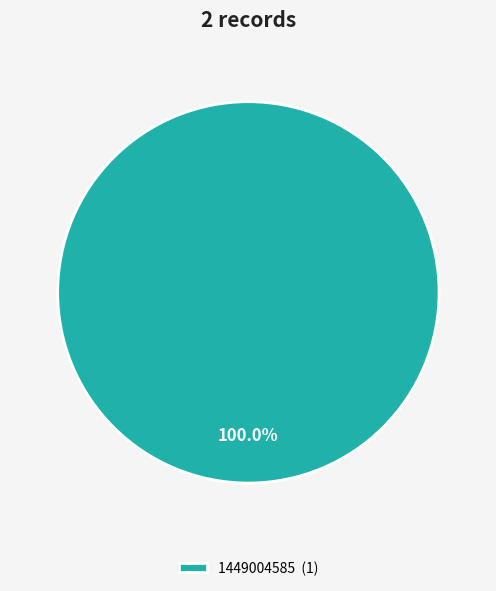

Rank the categories by value from highest to lowest.

1449004585 (1)